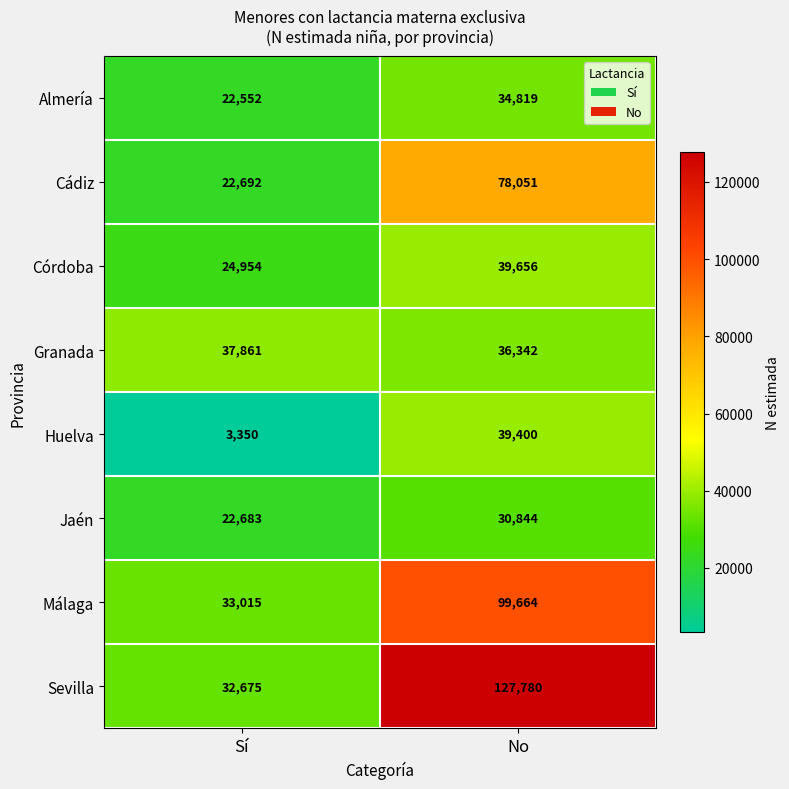

Is it true that Cádiz equals 32045 at No?

False